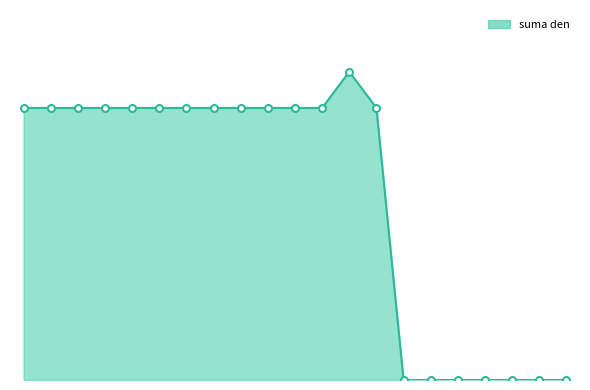

At which label does the data first exceed 7?

2018-12-03